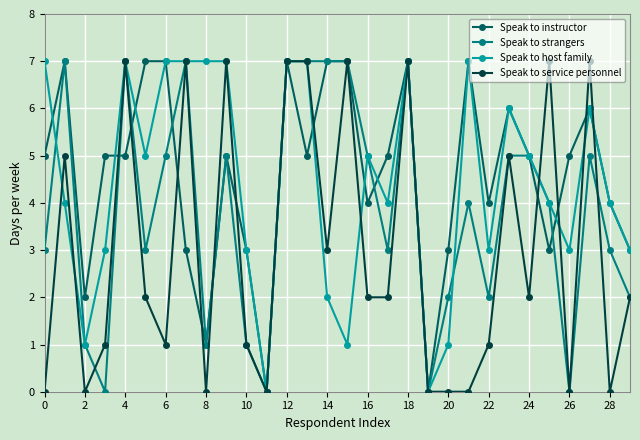

What is the greatest value displayed?

7